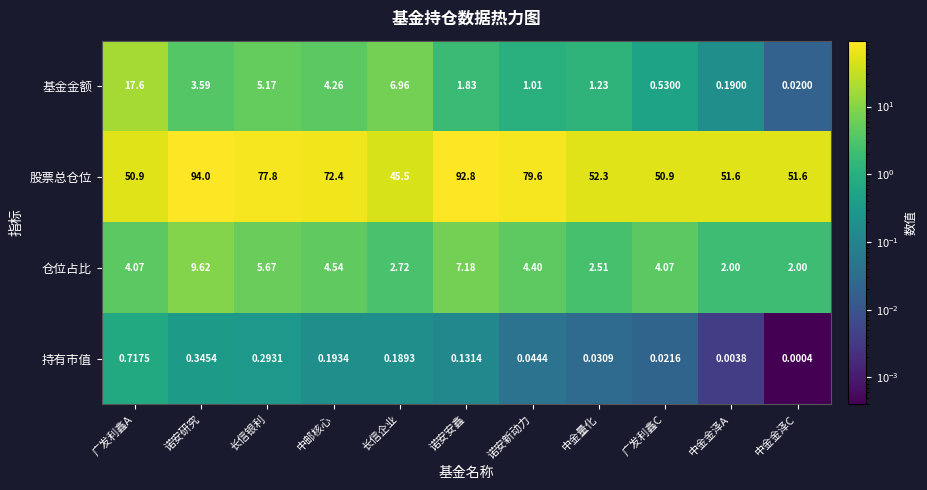

Which series has the largest total across all categories?

股票总仓位